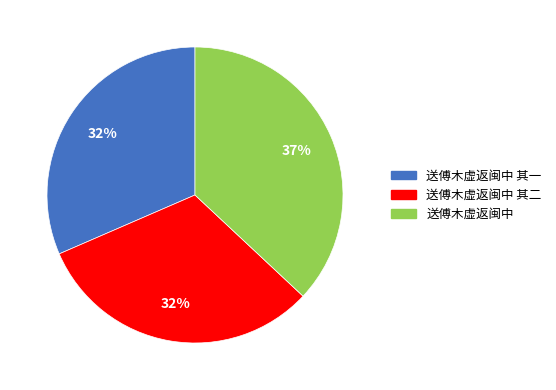

Is there any slice that represents more than half of the pie?

No